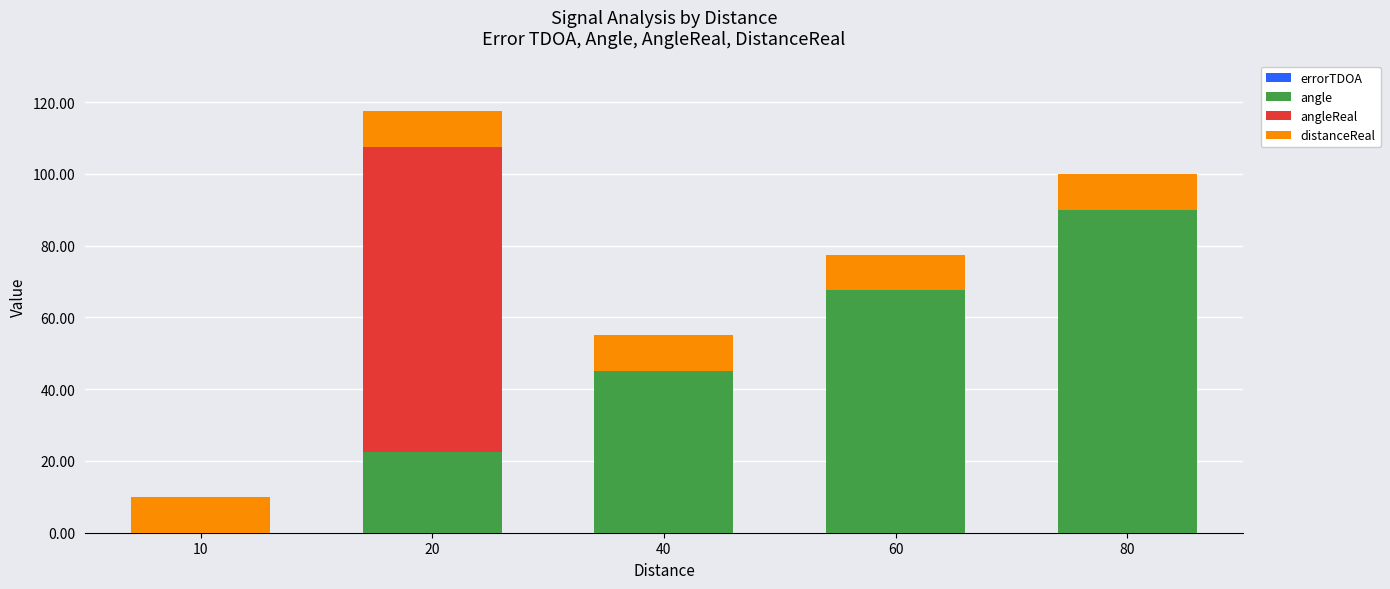

At which category is the sum across all series the highest?

20